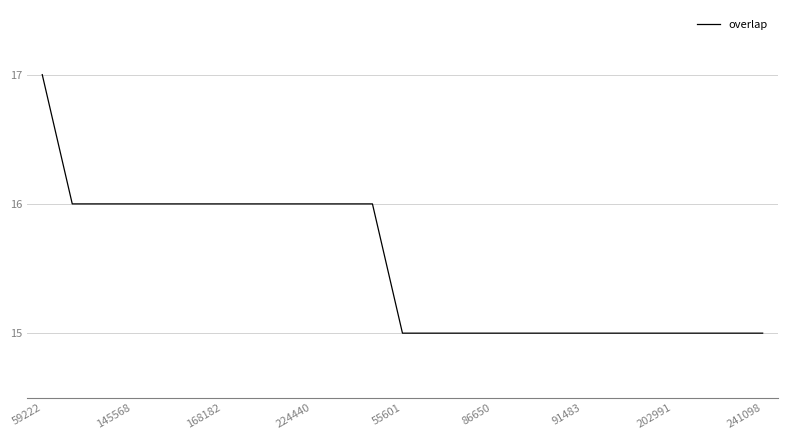

What is the minimum value shown in the chart?

15